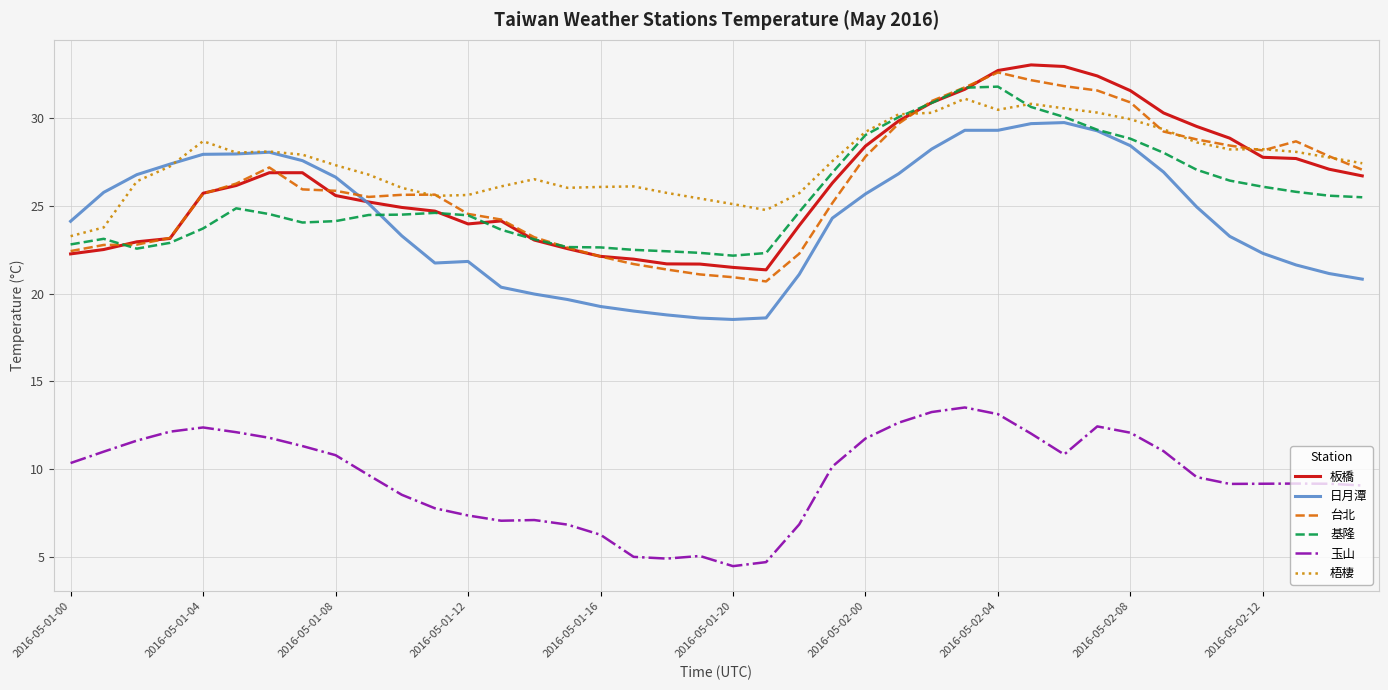

What is the minimum value for 台北?

20.7